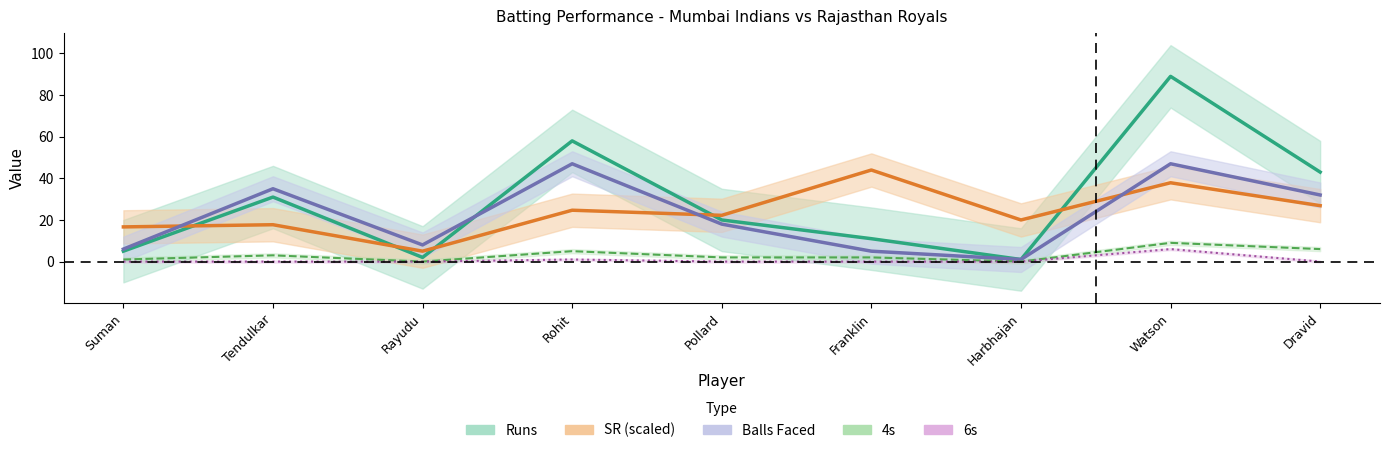

What is the sum of the Runs values at Harbhajan and Franklin?

12.0